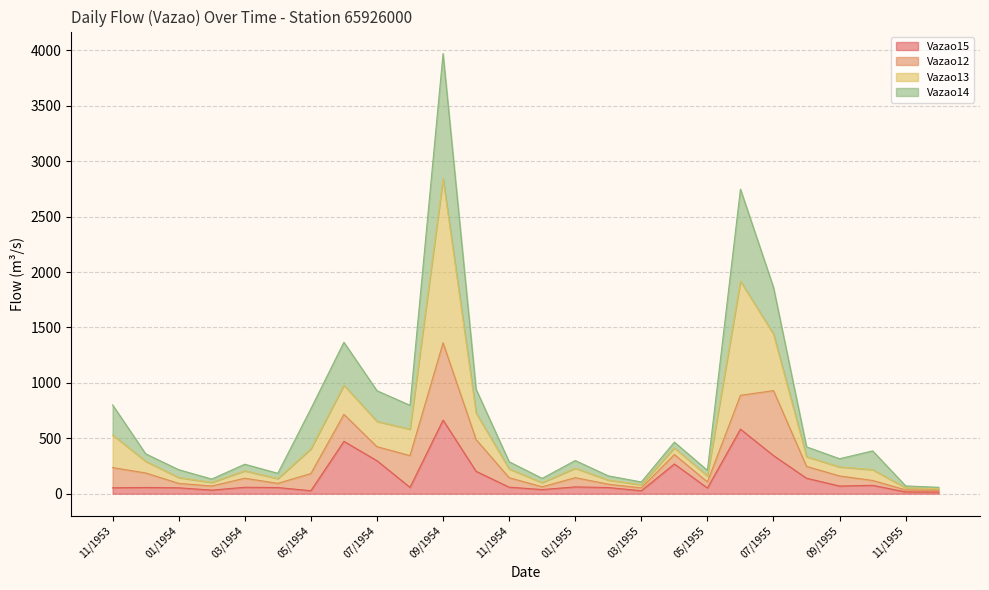

What is the total value across all series at 09/1954?

3970.8